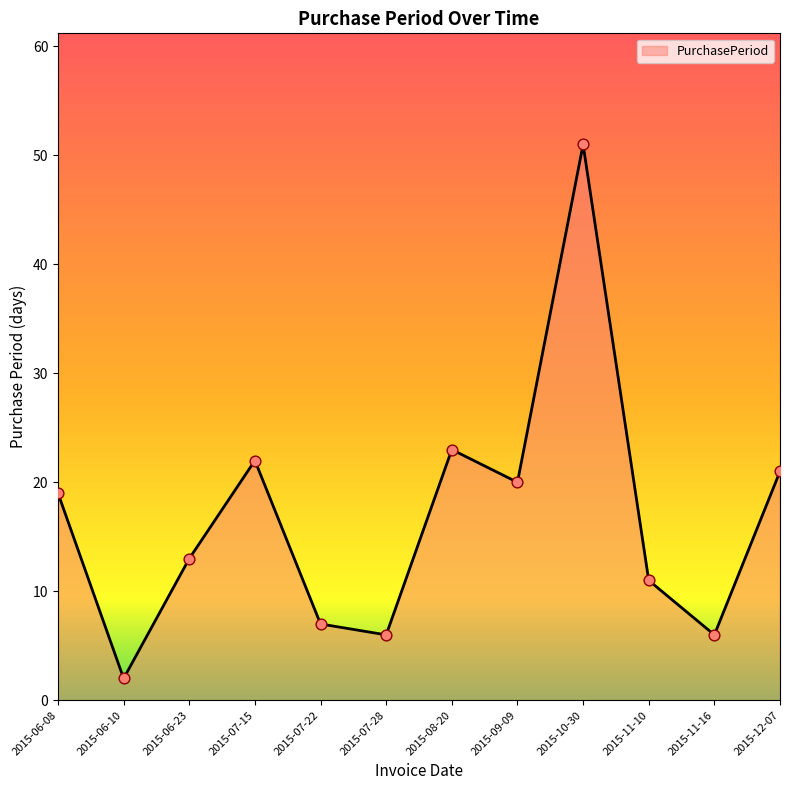

Approximately how many times larger is the value at 2015-06-10 compared to 2015-06-08?

0.1